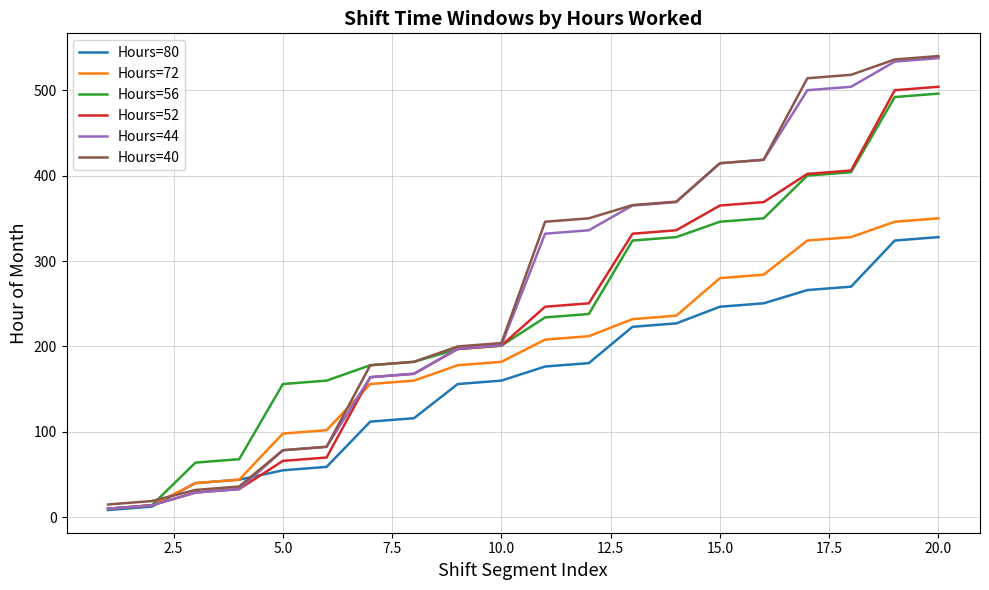

Count the number of categories in the chart.

20